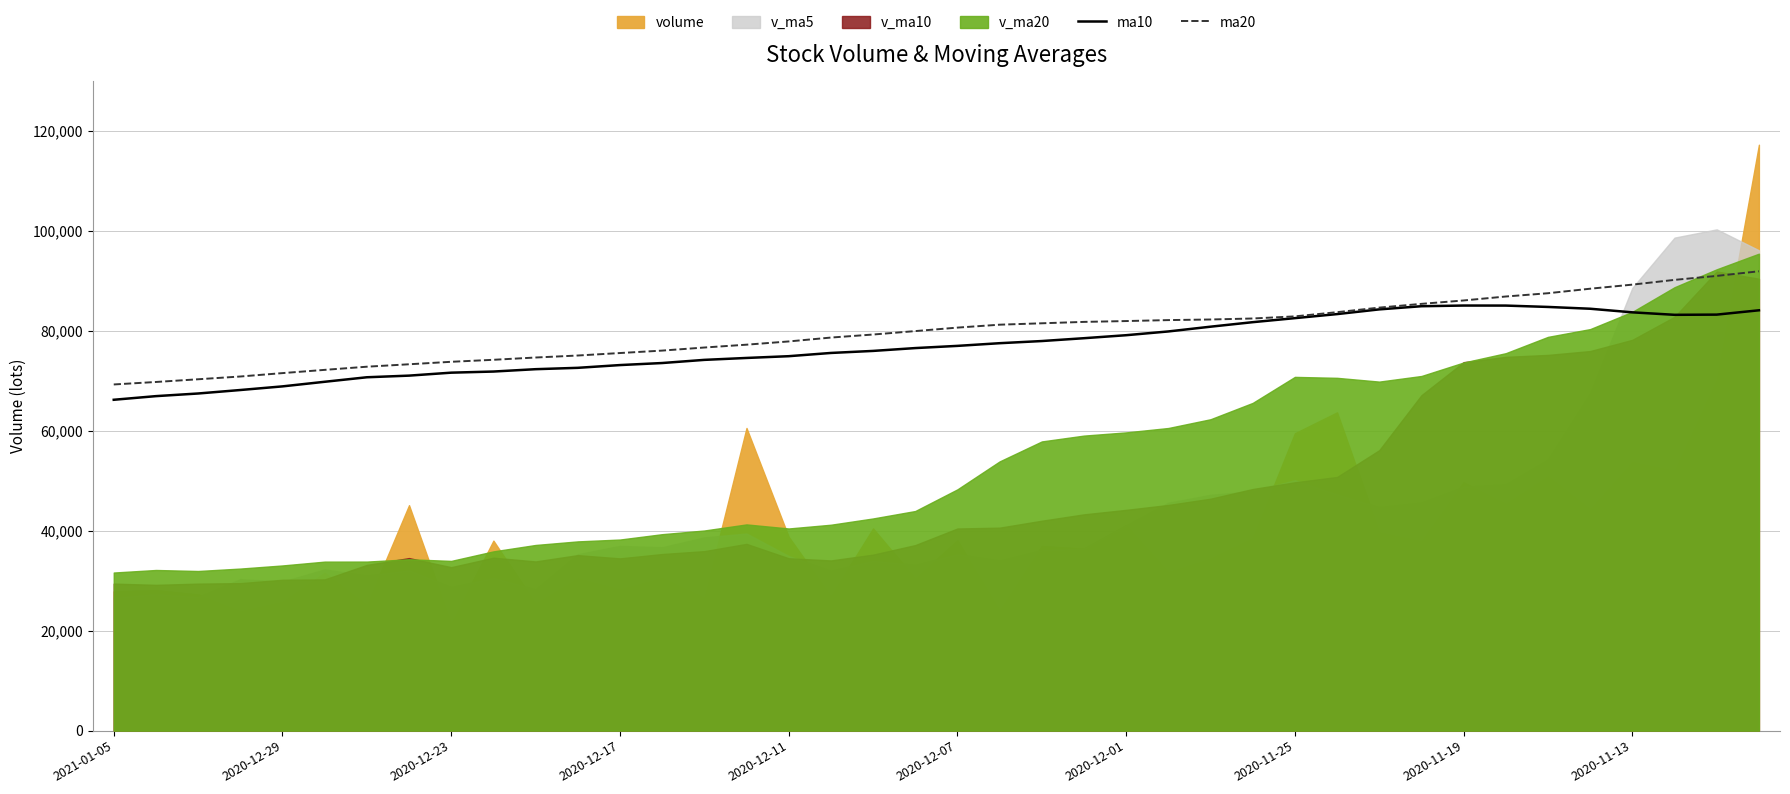

True or false: ma10 and ma20 intersect in this chart.

False